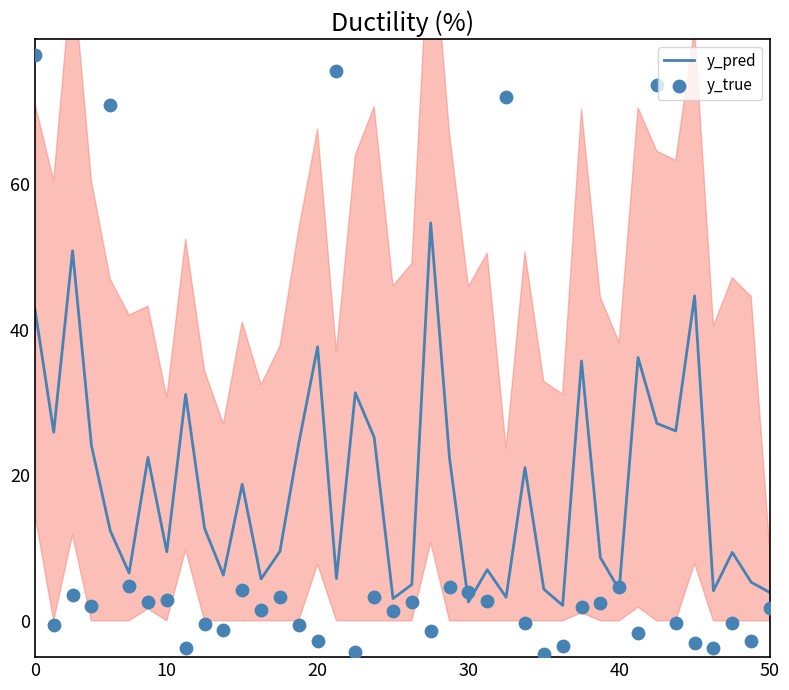

At how many categories does at least one series exceed 49?

7